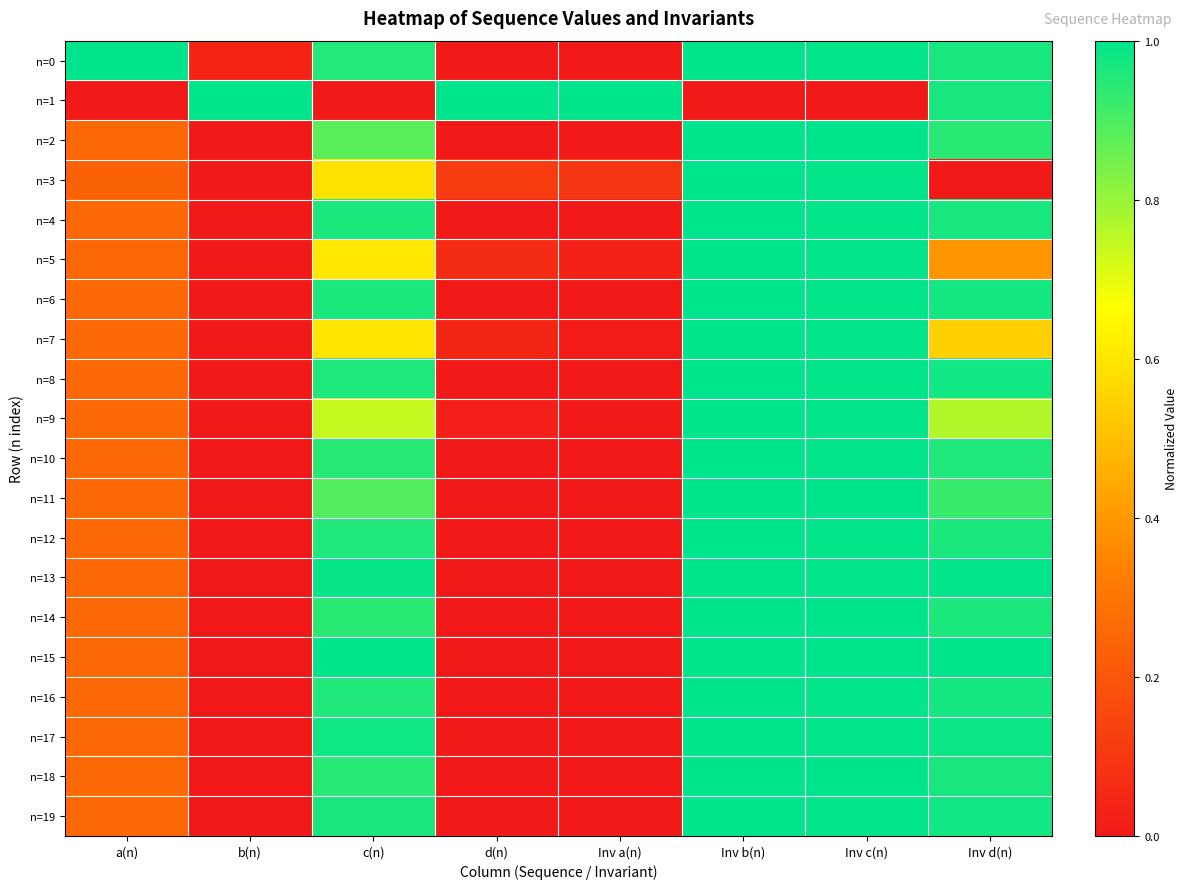

At how many categories does at least one series exceed 0?

8